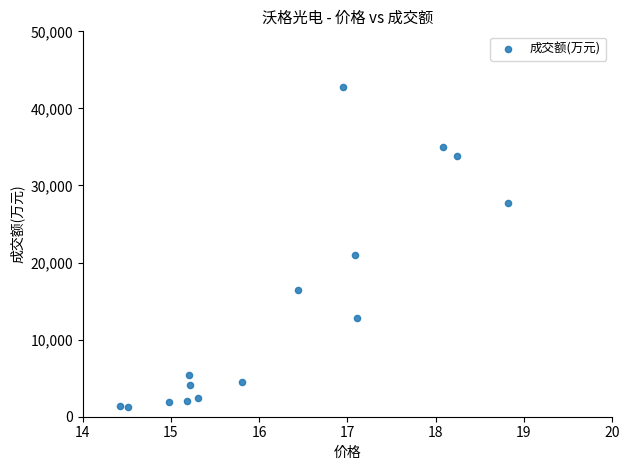

What is the range of Y values (max minus min)?

41542